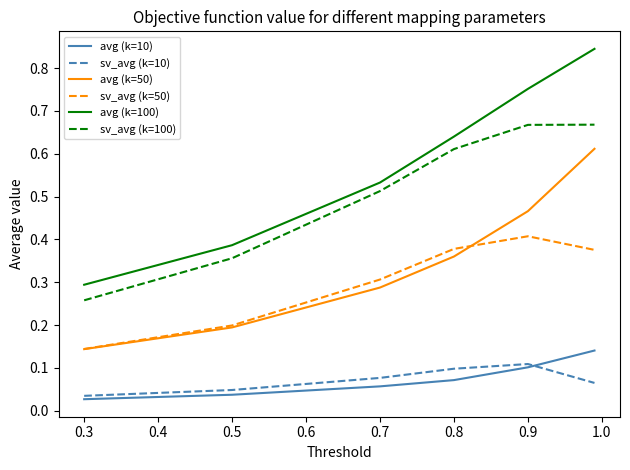

Which series has the largest total across all categories?

avg (k=100)